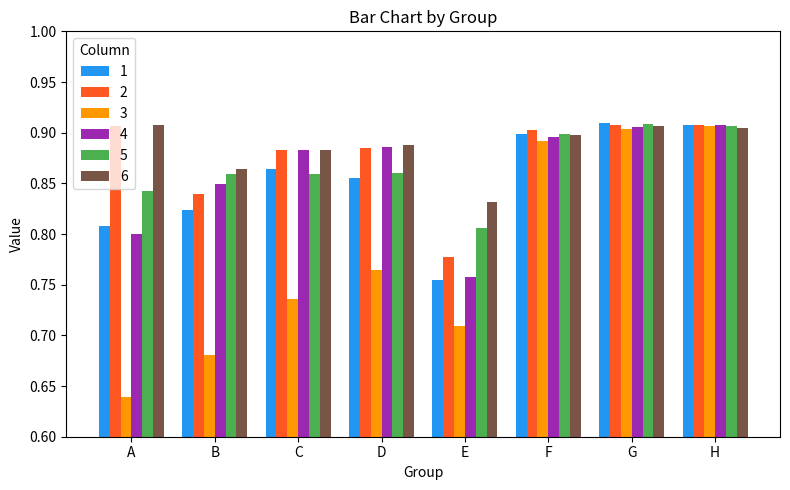

How many 3 values are between 0 and 1?

8